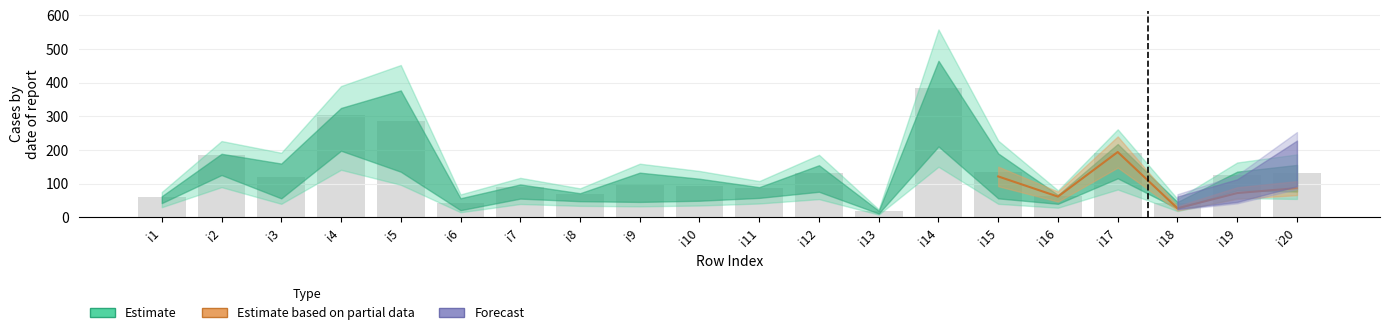

Which category has the lowest value in the pi61 series?

i13